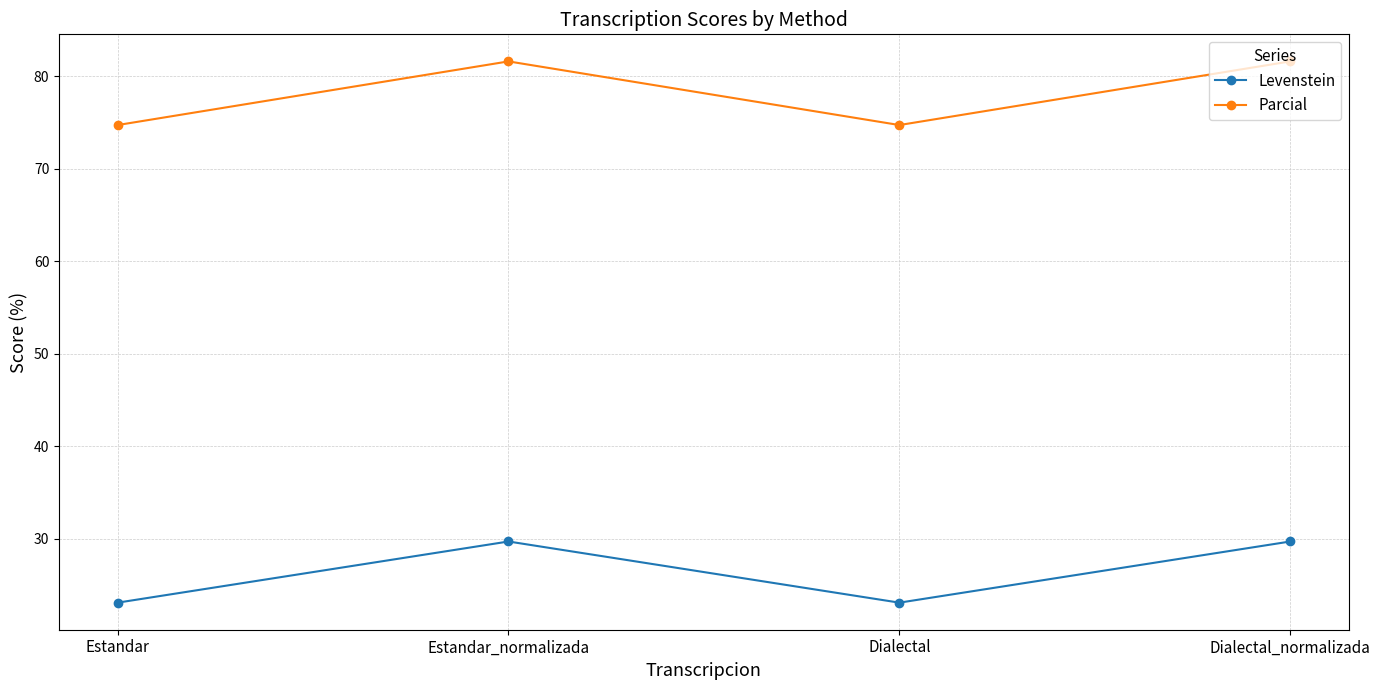

Count the number of data series in this chart.

2